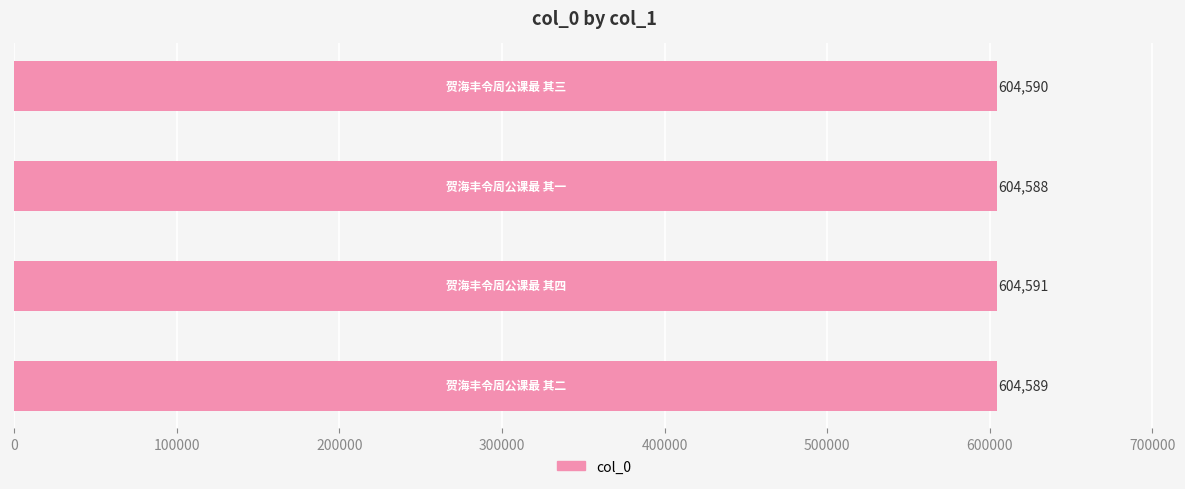

How many data points does each series have?

4